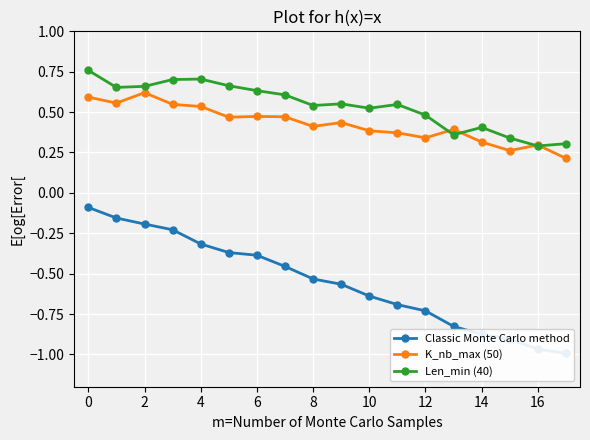

At which label is Len_min (40) closest to 0?

16